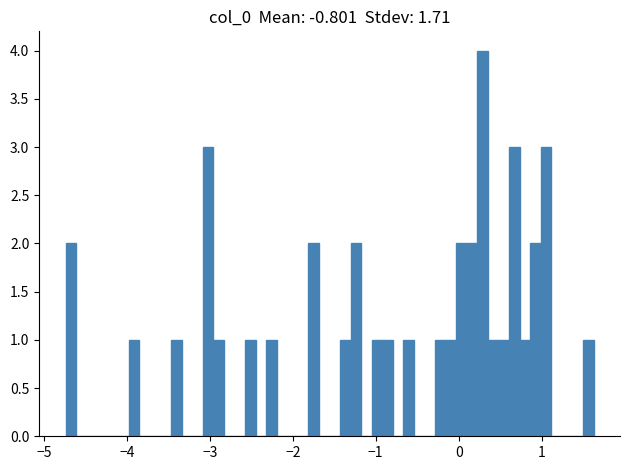

Around what value on the x-axis is the tallest bar? Give the approximate position of its centre, as read against the axis.

0.3